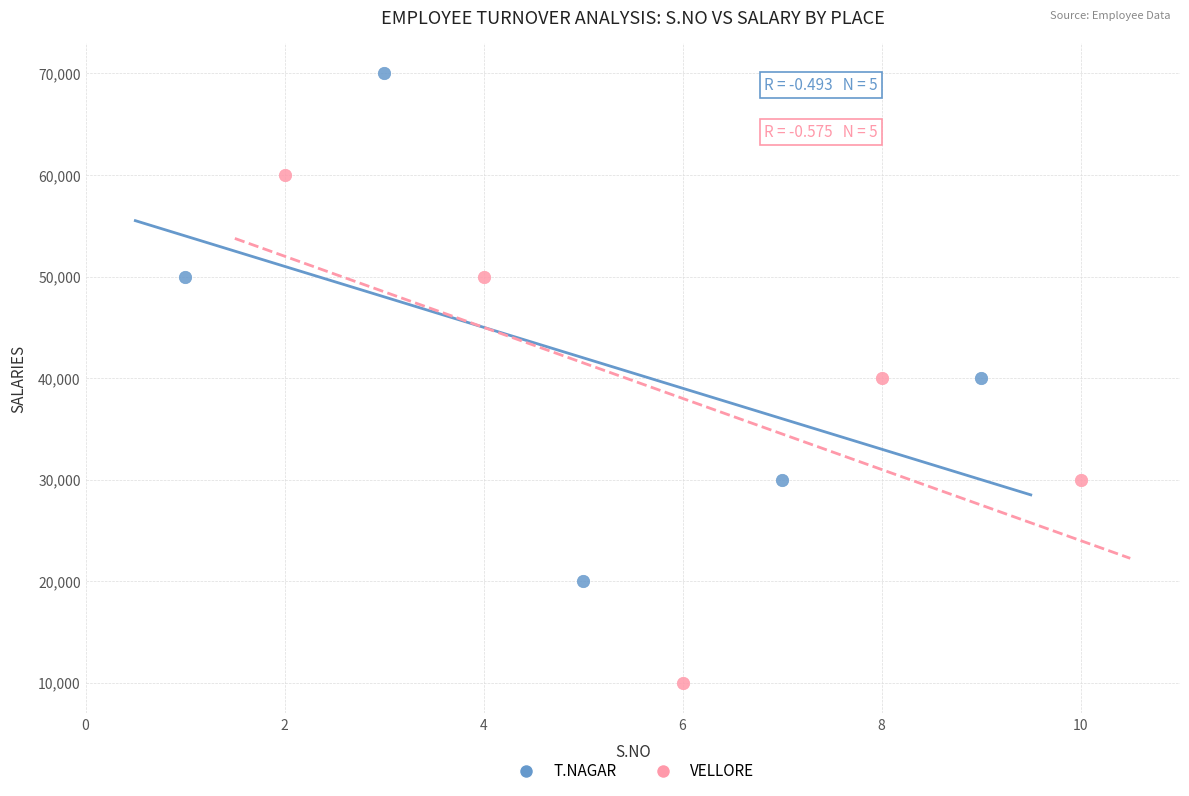

Which series contains the highest Y value?

T.NAGAR